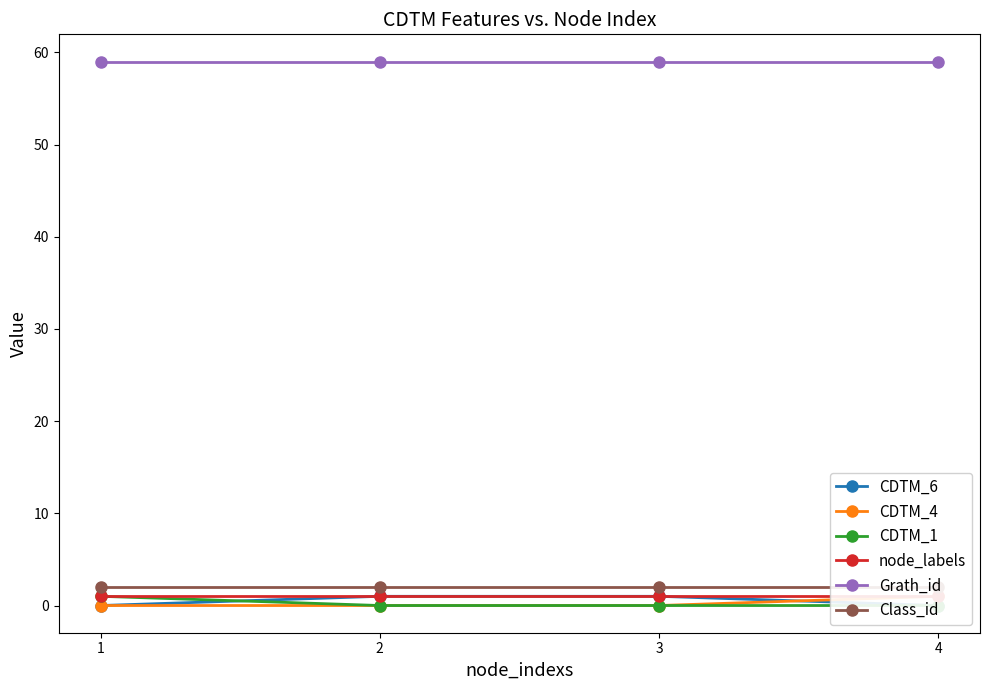

List the series in order of their peak value, highest first.

Grath_id, Class_id, CDTM_6, CDTM_4, CDTM_1, node_labels